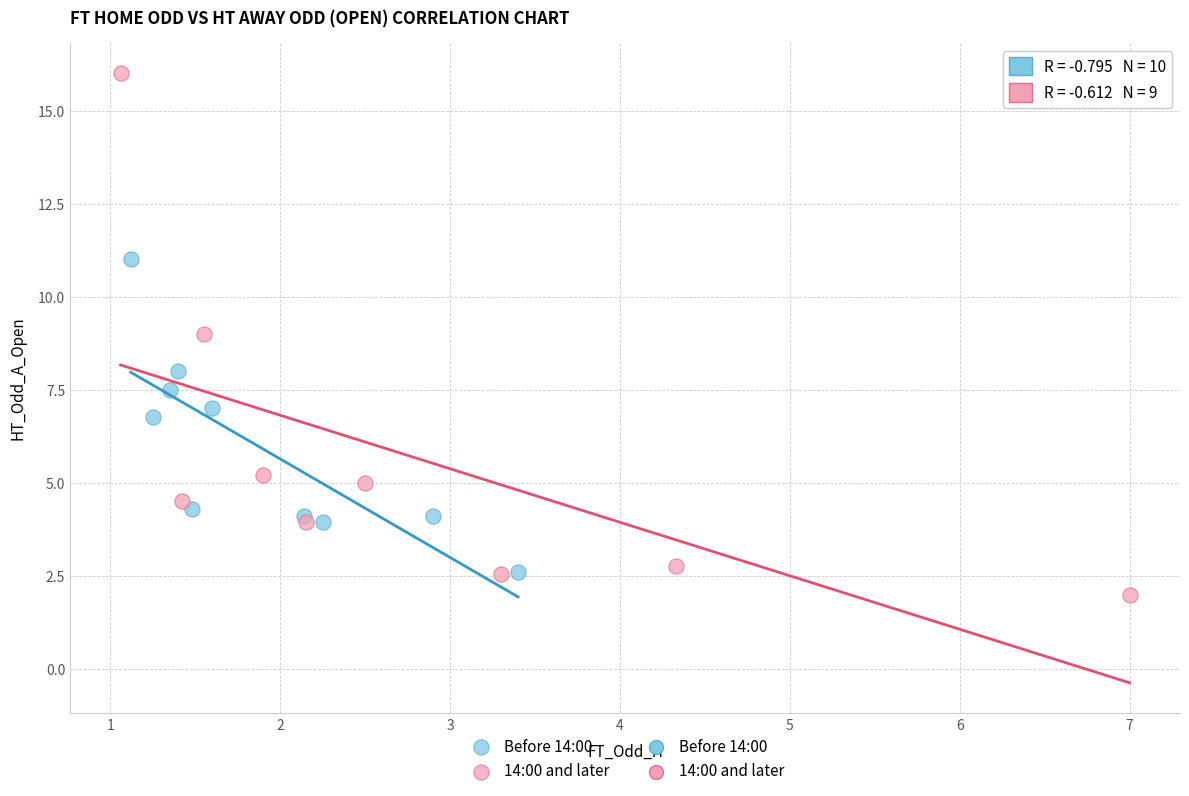

Which series has the largest Y range (max minus min)?

14:00 and later